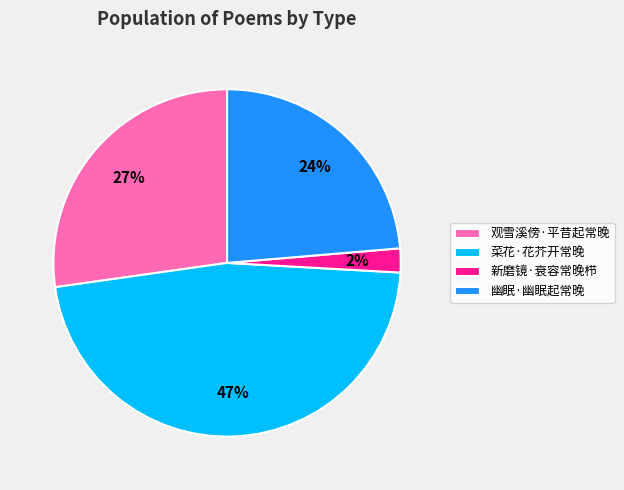

Which slice is the largest?

菜花·花芥开常晚